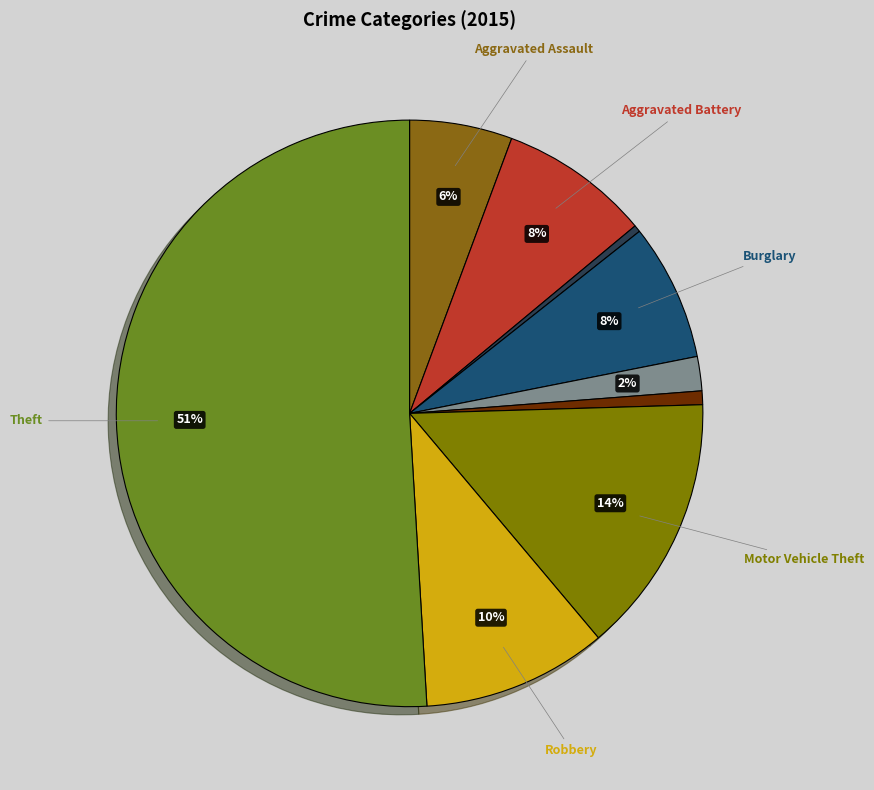

How many slices are in this pie chart?

9